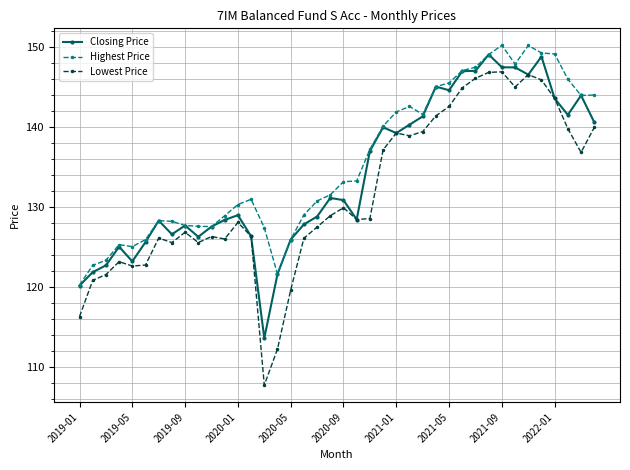

True or false: Lowest Price has more than 1 interior local peaks.

True